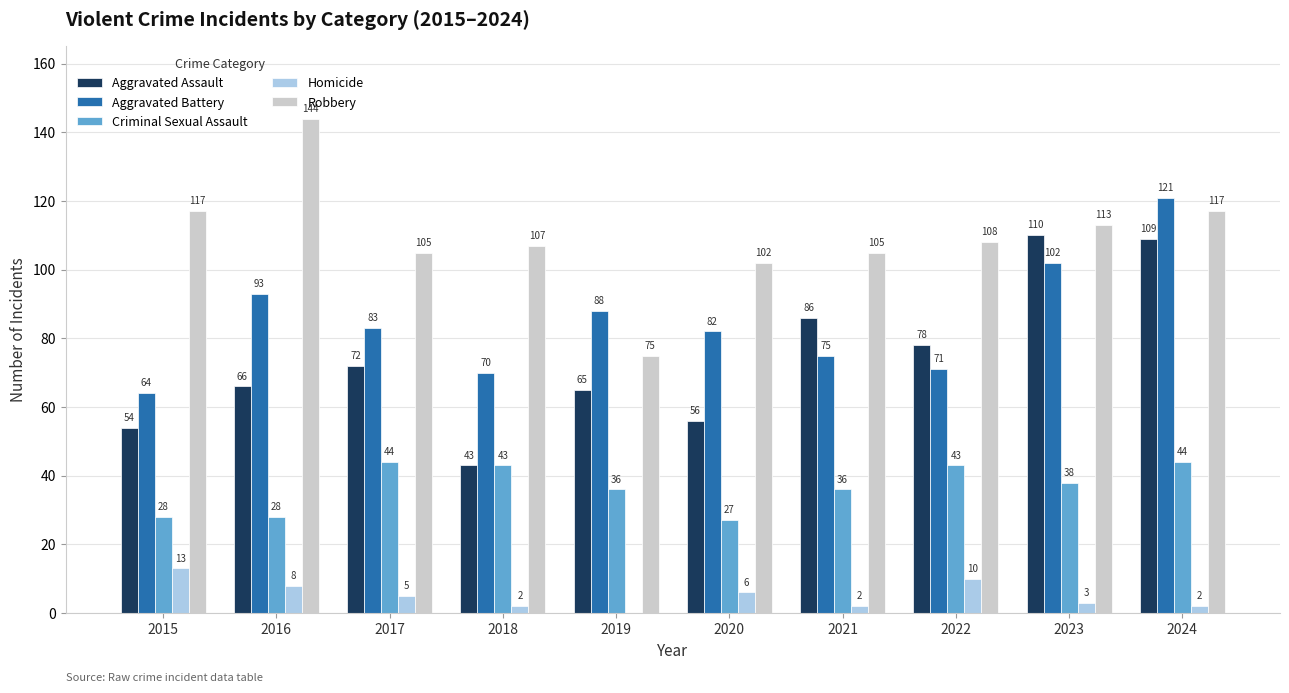

What are all the series names shown in the legend?

Aggravated Assault, Aggravated Battery, Criminal Sexual Assault, Homicide, Robbery